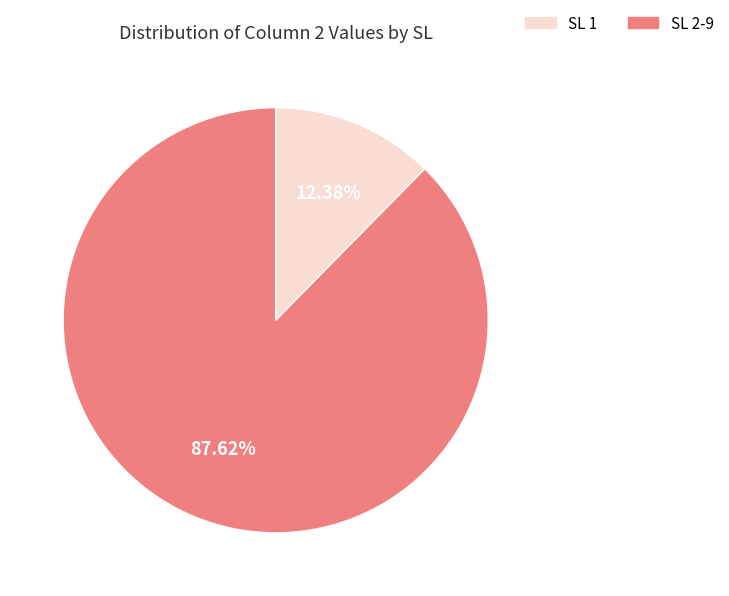

Do SL 1 and SL 2-9 together represent more than half of the pie?

Yes